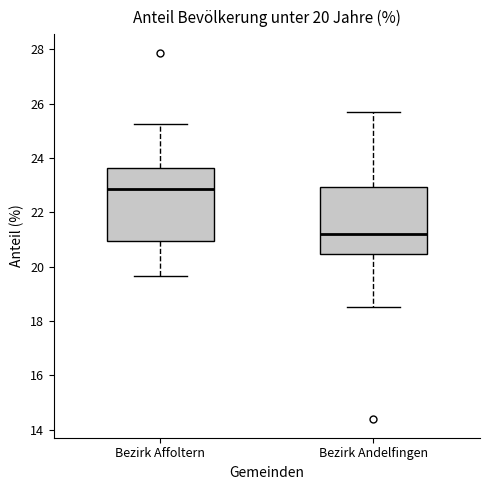

Which box's median line is the lowest?

Bezirk Andelfingen